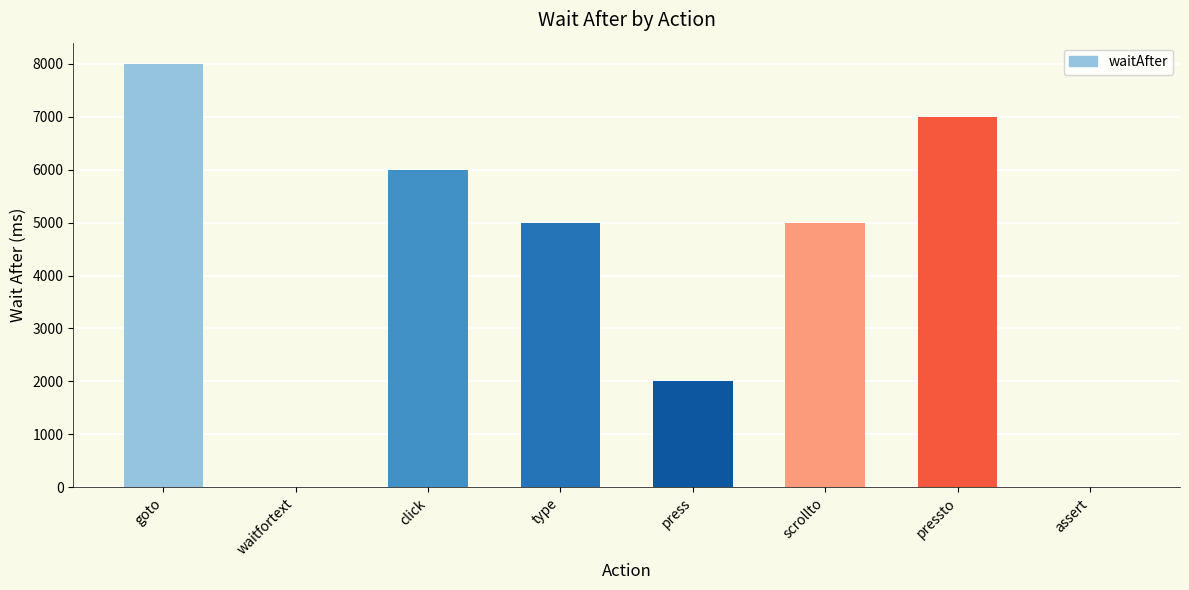

Read the value at pressto.

7000